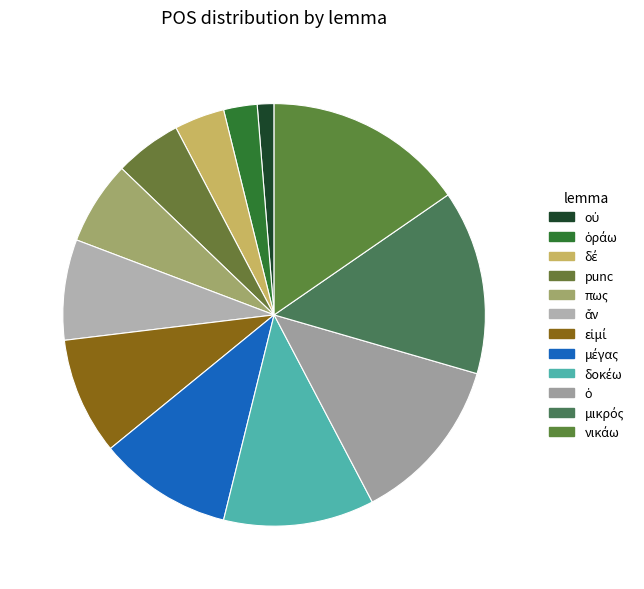

How many slices are in this pie chart?

12